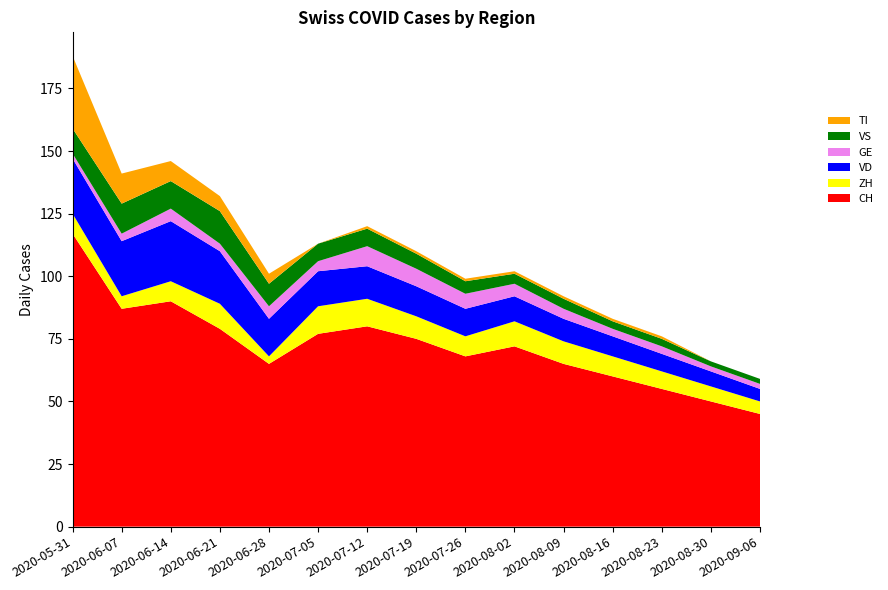

Reading left to right, what are all the values shown in this chart?

CH: 2020-05-31=117	2020-06-07=87	2020-06-14=90	2020-06-21=79	2020-06-28=65	2020-07-05=77	2020-07-12=80	2020-07-19=75	2020-07-26=68	2020-08-02=72	2020-08-09=65	2020-08-16=60	2020-08-23=55	2020-08-30=50	2020-09-06=45
ZH: 2020-05-31=8	2020-06-07=5	2020-06-14=8	2020-06-21=10	2020-06-28=3	2020-07-05=11	2020-07-12=11	2020-07-19=9	2020-07-26=8	2020-08-02=10	2020-08-09=9	2020-08-16=8	2020-08-23=7	2020-08-30=6	2020-09-06=5
VD: 2020-05-31=22	2020-06-07=22	2020-06-14=24	2020-06-21=21	2020-06-28=15	2020-07-05=14	2020-07-12=13	2020-07-19=12	2020-07-26=11	2020-08-02=10	2020-08-09=9	2020-08-16=8	2020-08-23=7	2020-08-30=6	2020-09-06=5
GE: 2020-05-31=2	2020-06-07=3	2020-06-14=5	2020-06-21=3	2020-06-28=5	2020-07-05=4	2020-07-12=8	2020-07-19=7	2020-07-26=6	2020-08-02=5	2020-08-09=4	2020-08-16=3	2020-08-23=3	2020-08-30=2	2020-09-06=2
VS: 2020-05-31=10	2020-06-07=12	2020-06-14=11	2020-06-21=13	2020-06-28=9	2020-07-05=7	2020-07-12=7	2020-07-19=6	2020-07-26=5	2020-08-02=4	2020-08-09=4	2020-08-16=3	2020-08-23=3	2020-08-30=2	2020-09-06=2
TI: 2020-05-31=29	2020-06-07=12	2020-06-14=8	2020-06-21=6	2020-06-28=4	2020-07-05=0	2020-07-12=1	2020-07-19=1	2020-07-26=1	2020-08-02=1	2020-08-09=1	2020-08-16=1	2020-08-23=1	2020-08-30=0	2020-09-06=0